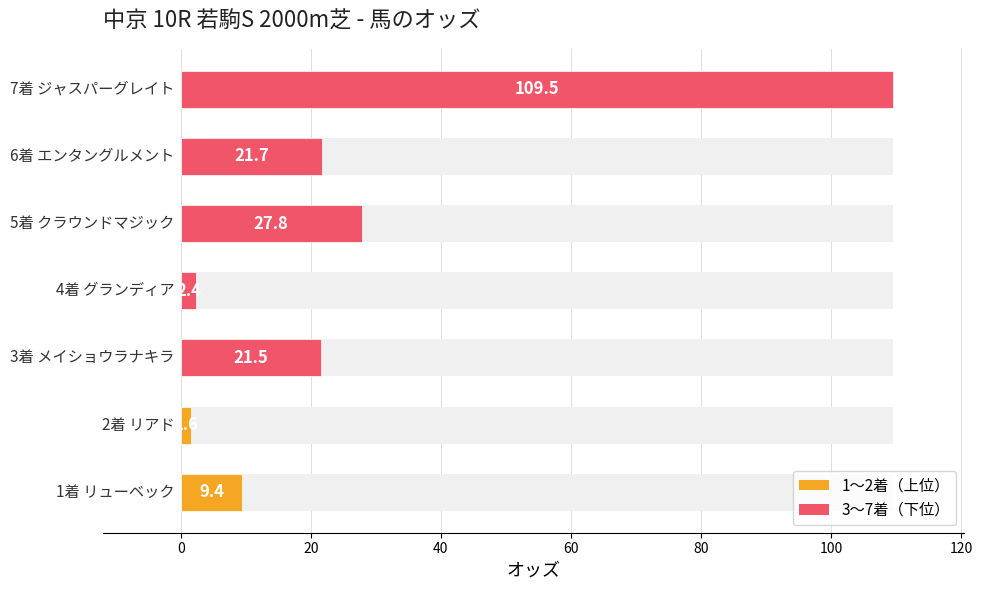

The value at −20 is 15.6. True or false?

False